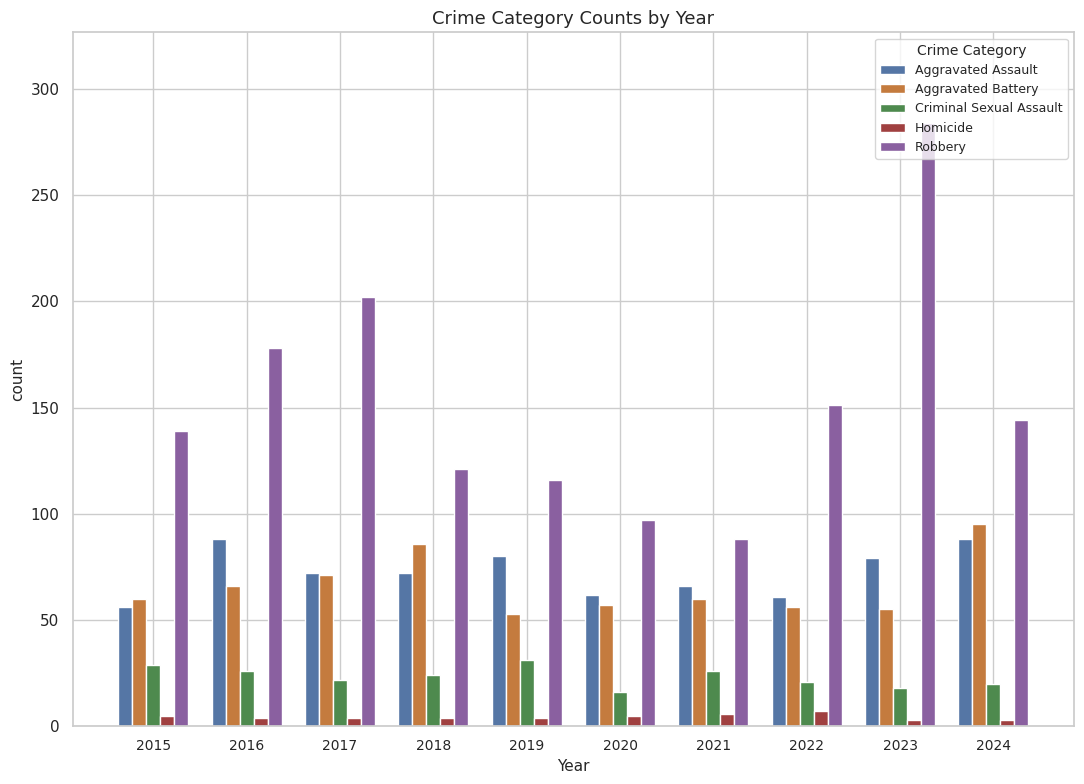

What is the sum of all Homicide values?

45